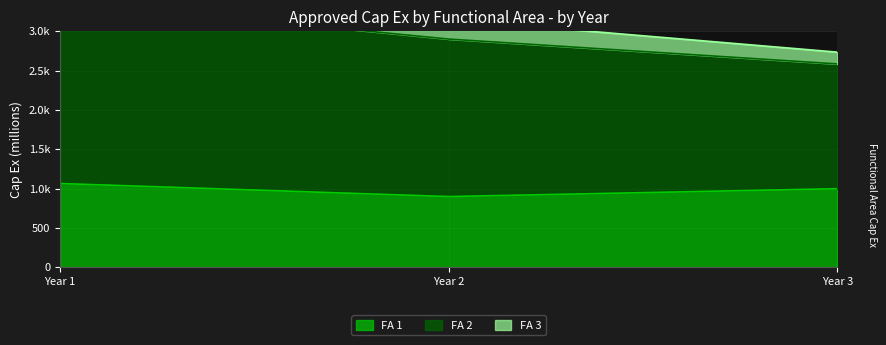

Which series has the largest range (max minus min)?

FA 2